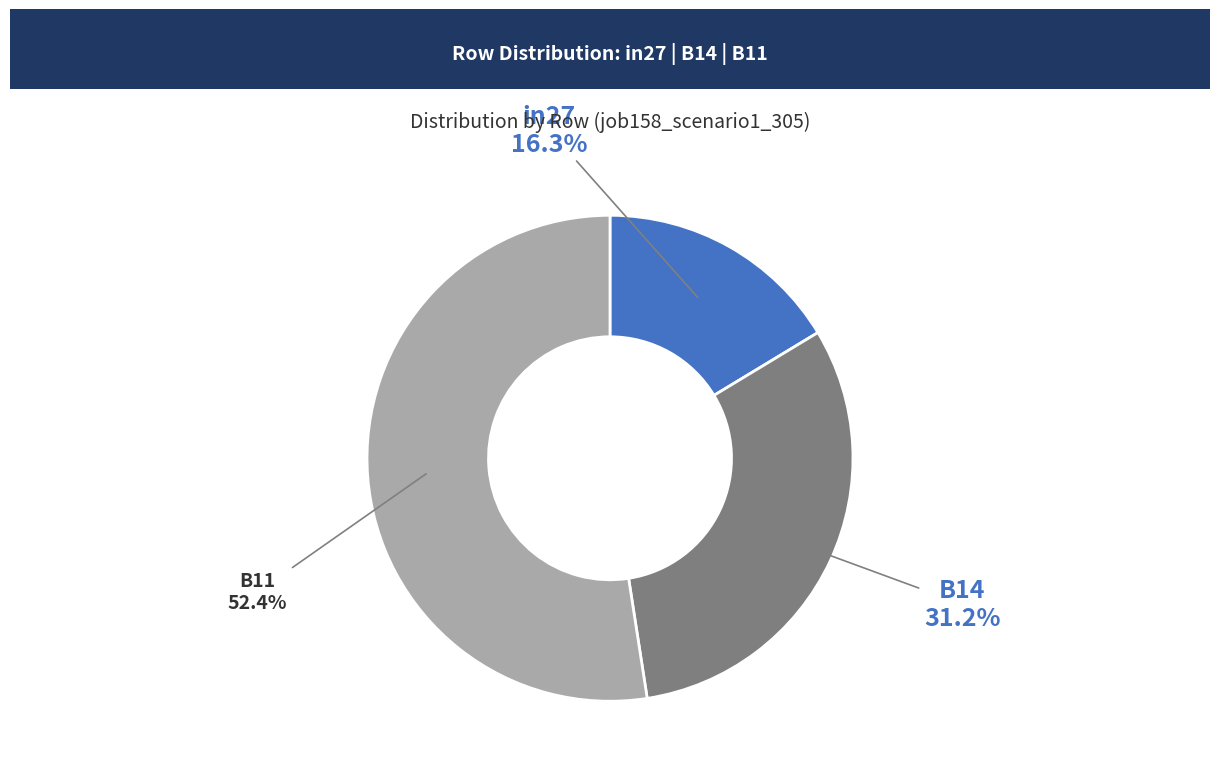

Is there a majority slice in this chart?

Yes